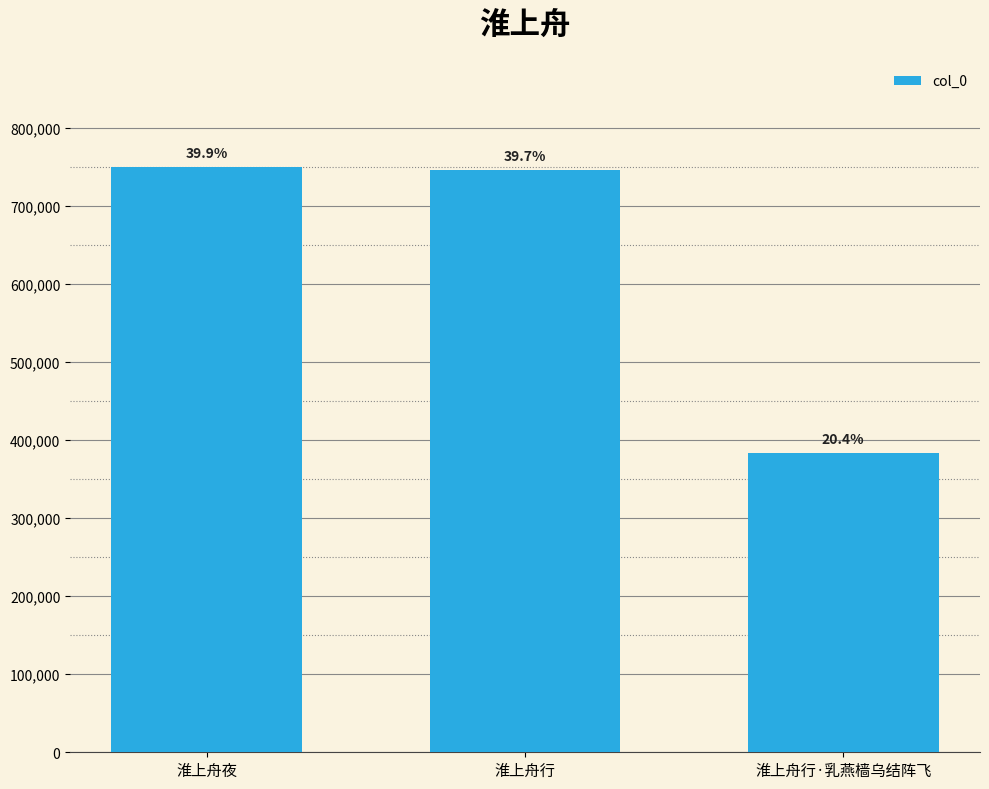

Reading left to right, transcribe all the data shown in this chart.

749543	745536	383495